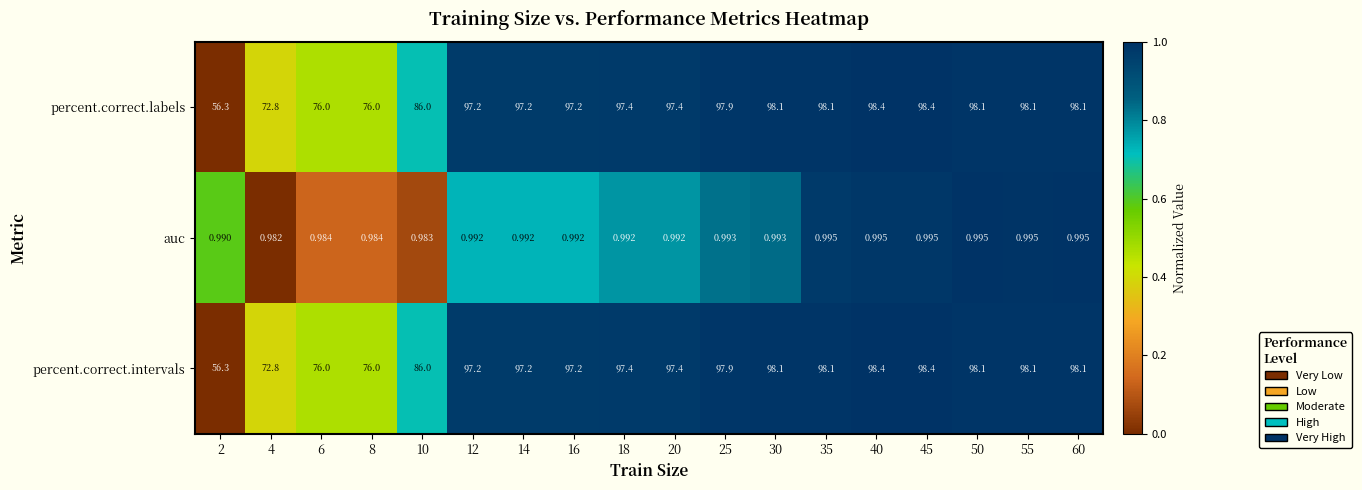

Is the value of percent.correct.labels at 16 greater than the value of auc at 45?

Yes